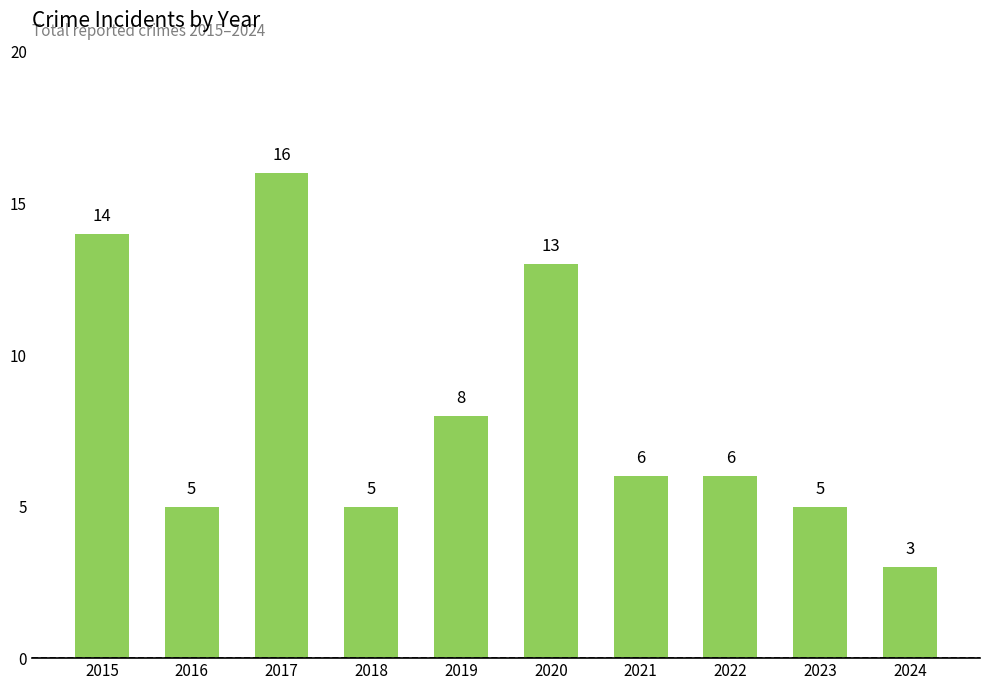

What is the difference between the maximum and minimum values?

13